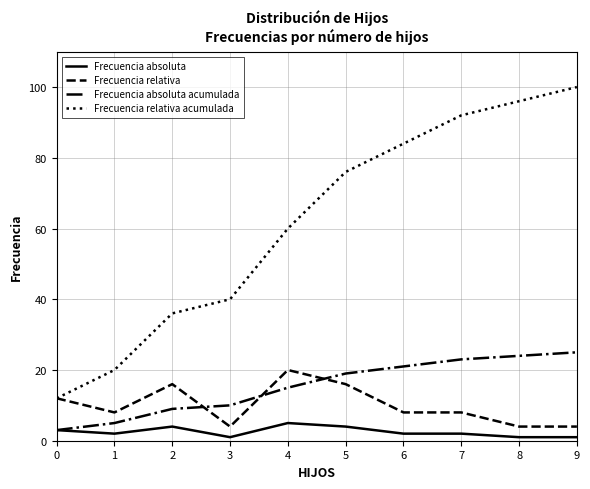

Which series has the largest range (max minus min)?

Frecuencia relativa acumulada